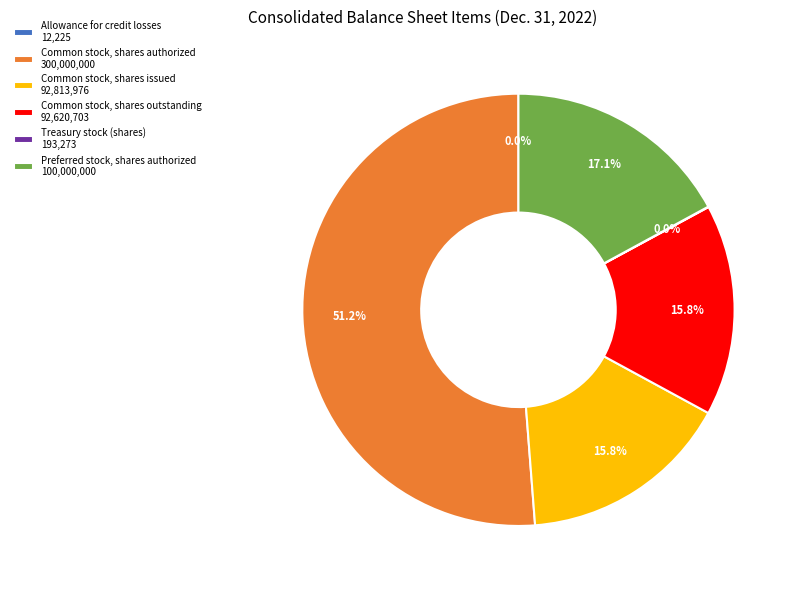

What percentage is NOT represented by Preferred stock, shares authorized 100,000,000?

82.9%